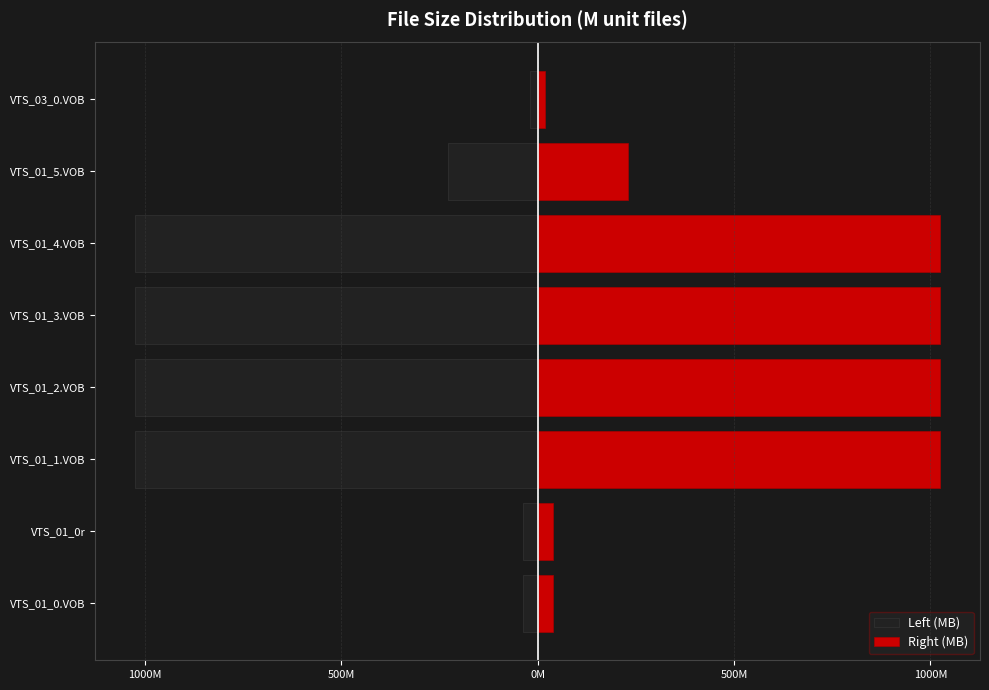

What is the average value of the Right (MB) series?

552.4